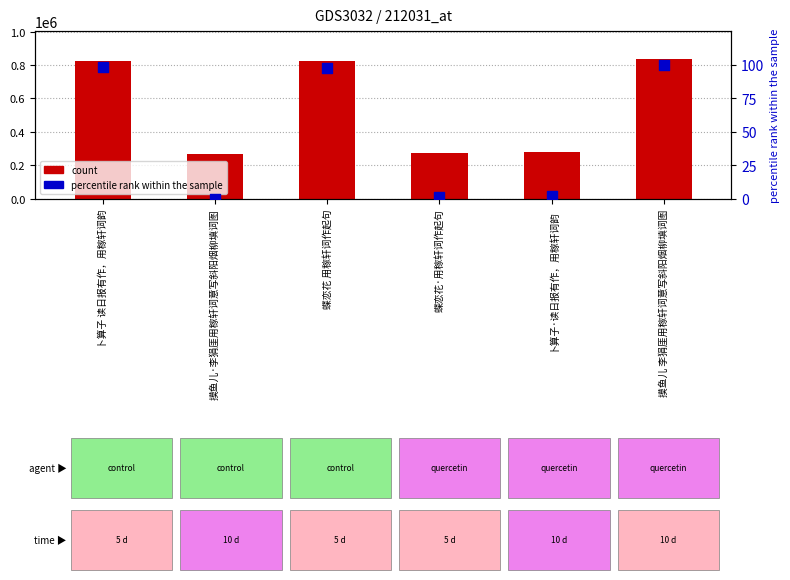

What is the total value across all series at 卜算子·读日报有作，用稼轩词韵?

278184.7